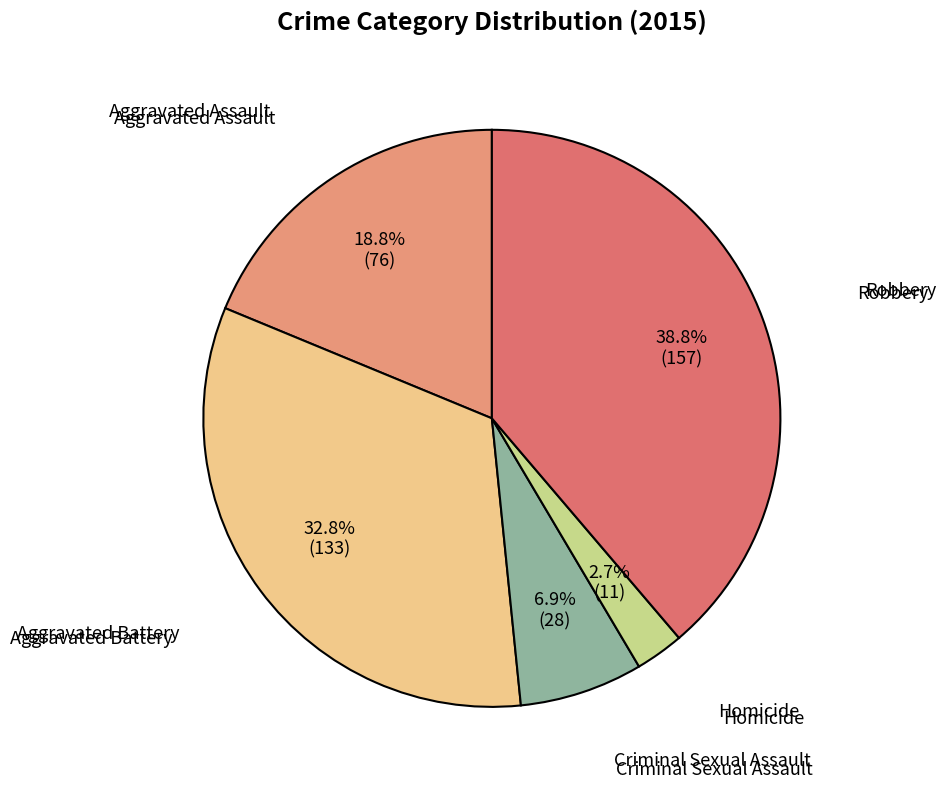

What percentage is NOT represented by Robbery?

61.2%